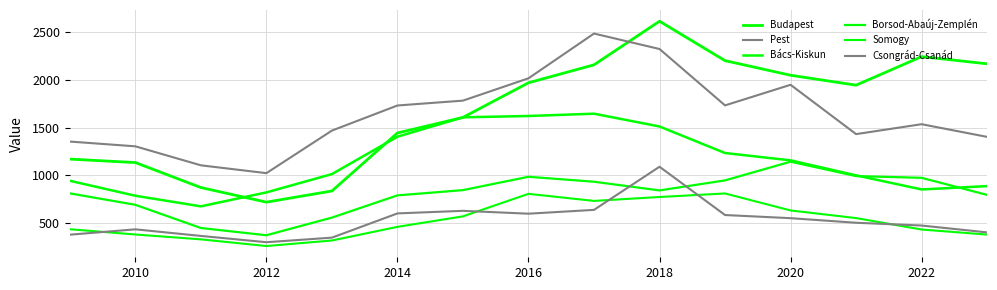

How many lines are shown in the chart?

6